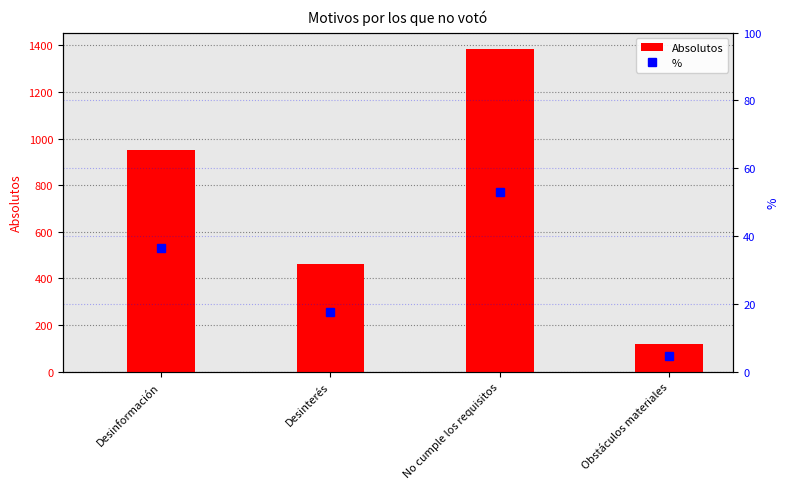

What is the difference between the maximum and minimum values in the Absolutos series?

1268.9